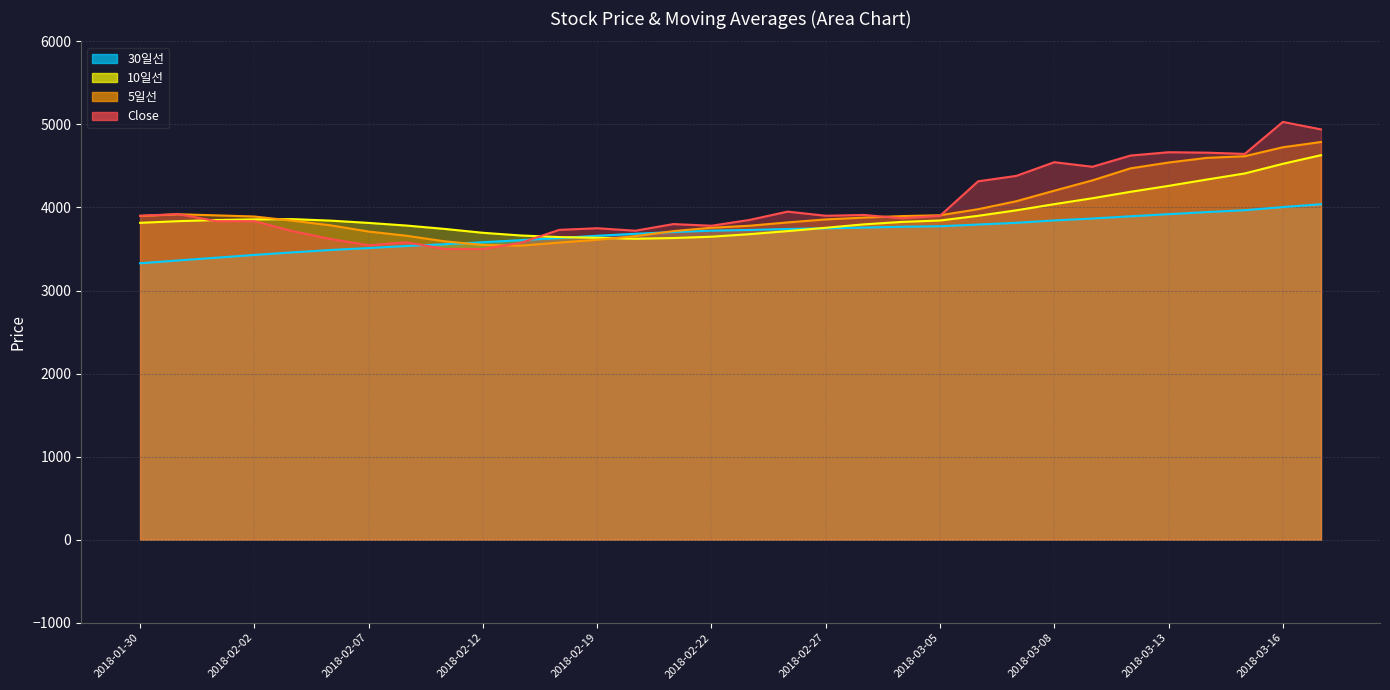

What is the label of the 25th point from the left?

2018-03-08